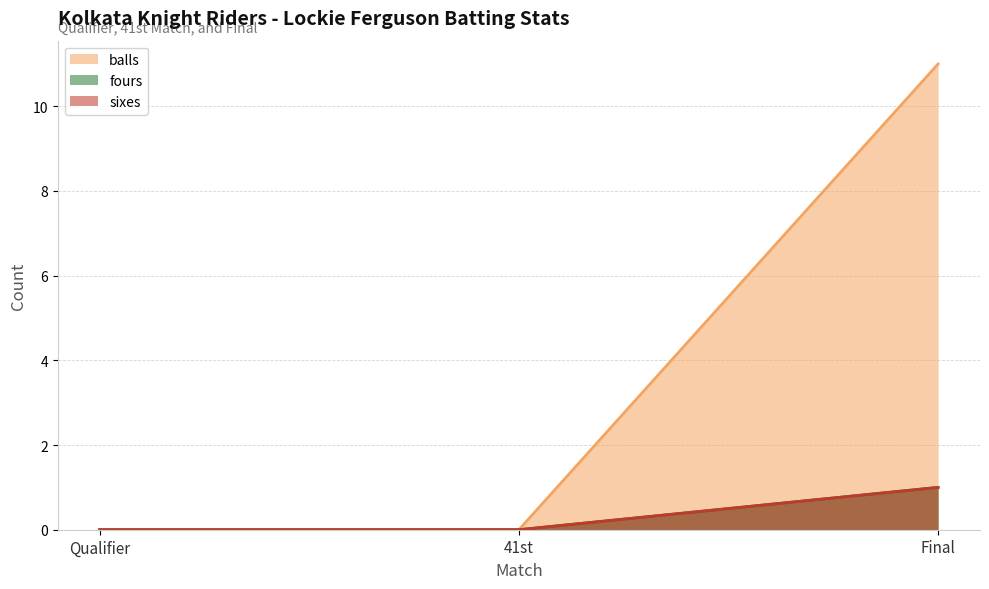

Does the chart have visible grid lines?

Yes